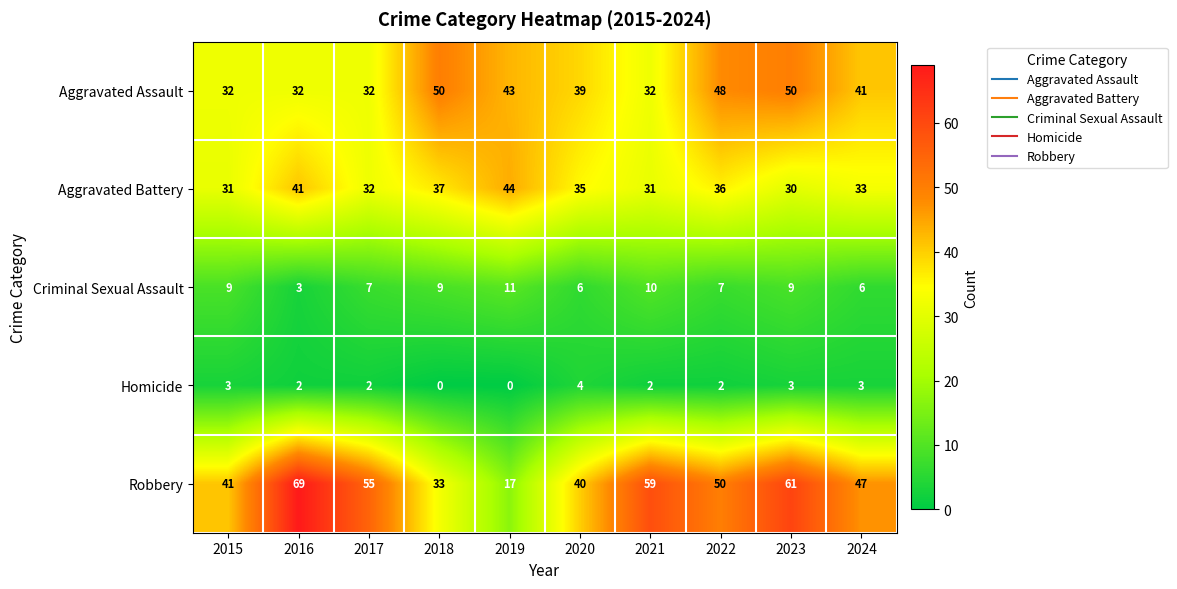

How many distinct data groups are displayed?

5